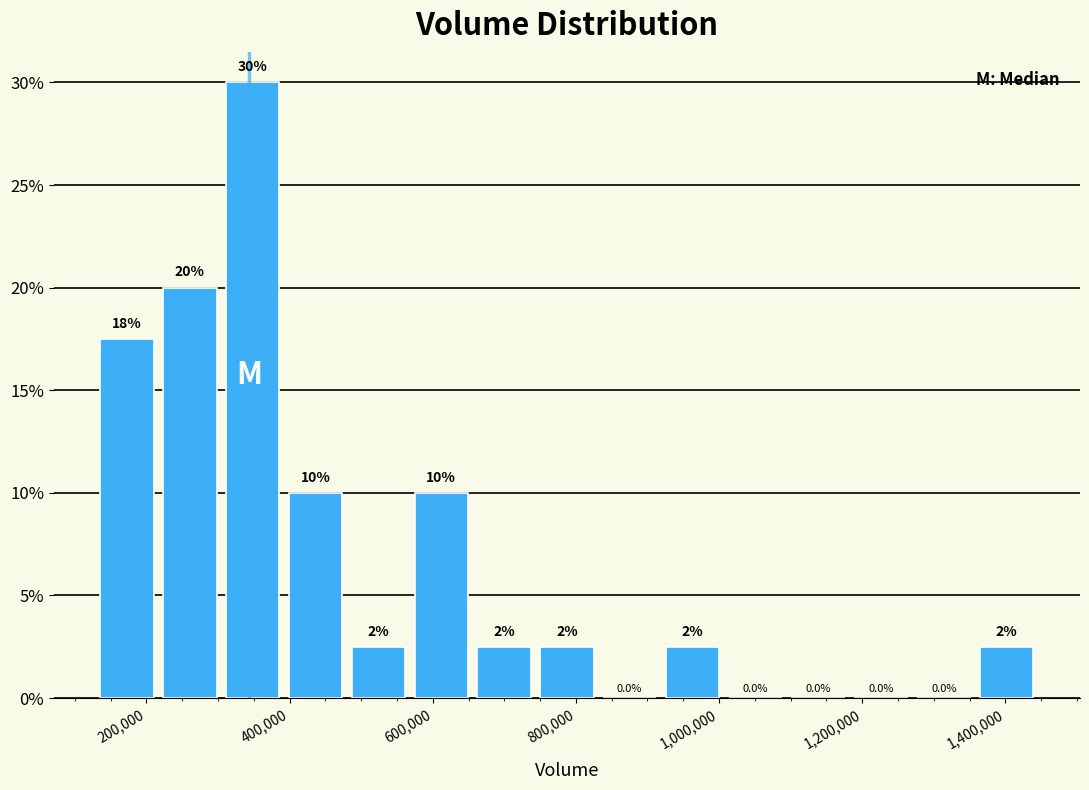

Which range on the x-axis has the tallest bar?

300000 to 400000